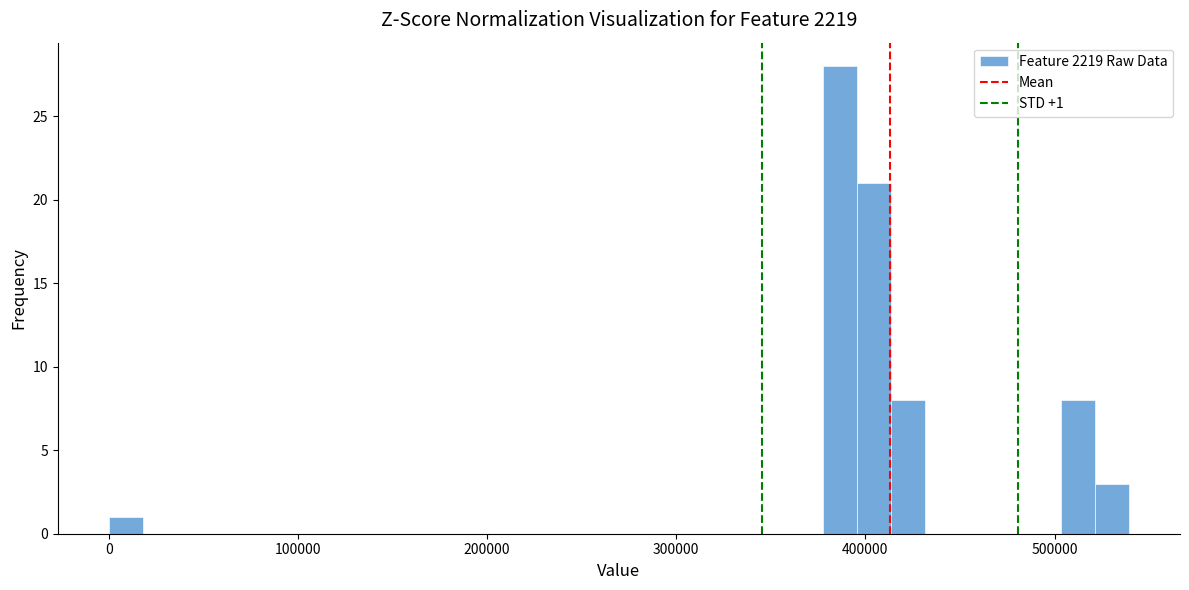

Around what value on the x-axis is the tallest bar? Give the approximate position of its centre, as read against the axis.

390000